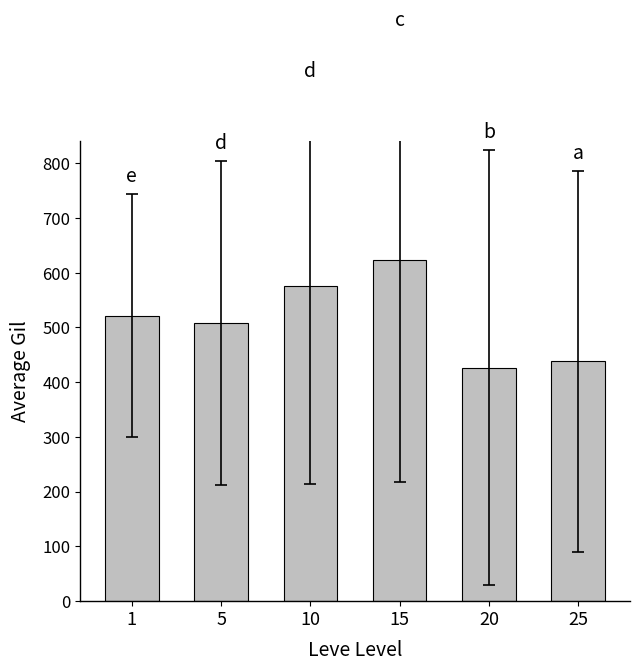

How many bars are there in total?

6